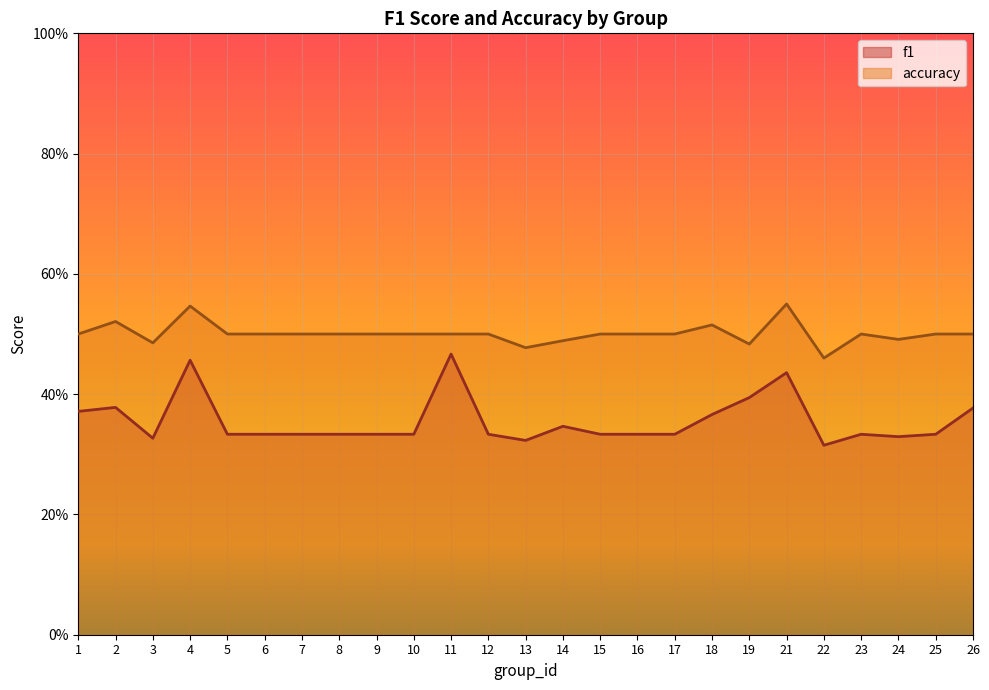

Is the value of f1 at 4 greater than the value of accuracy at 25?

No